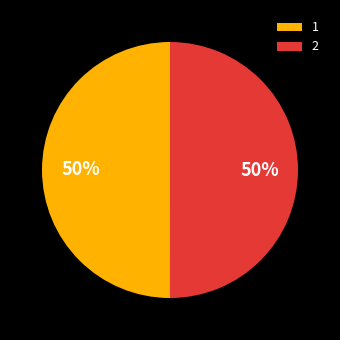

Count the number of slices in the pie.

2